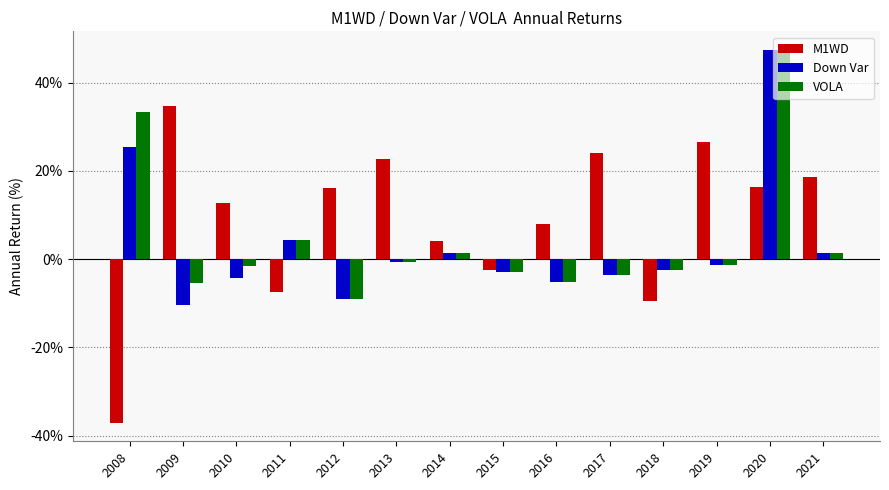

Rank the series by their average value, from lowest to highest.

Down Var, VOLA, M1WD